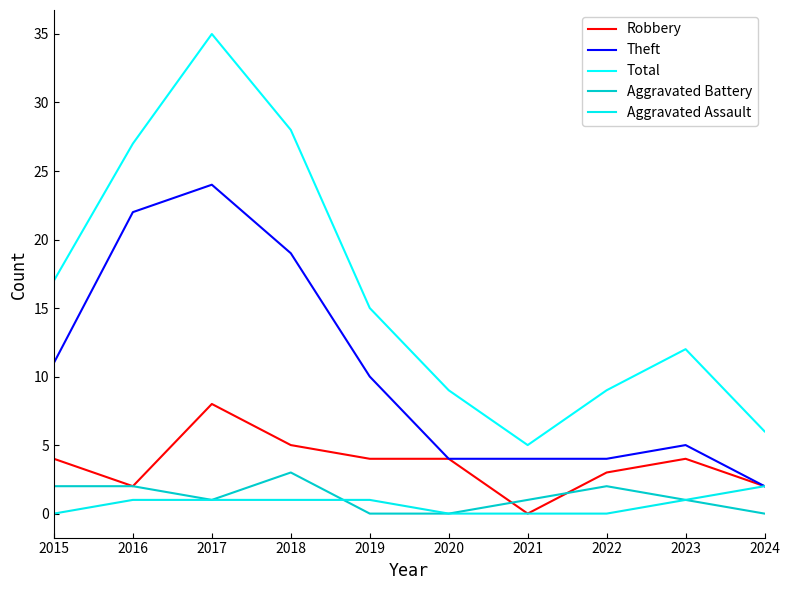

Is it true that Aggravated Battery equals 2 at 2016?

True